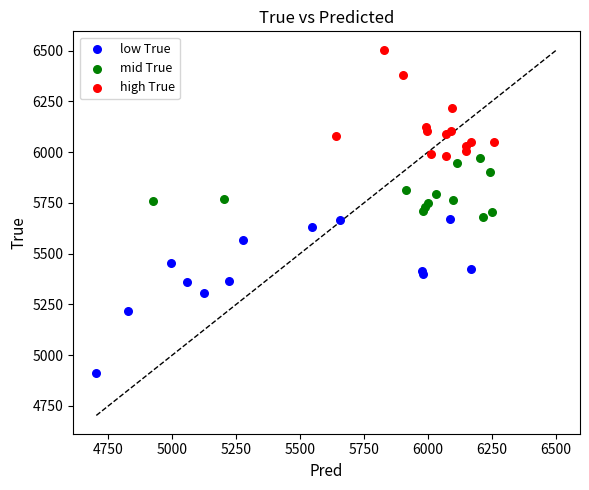

Which series reaches the maximum Y coordinate?

high True